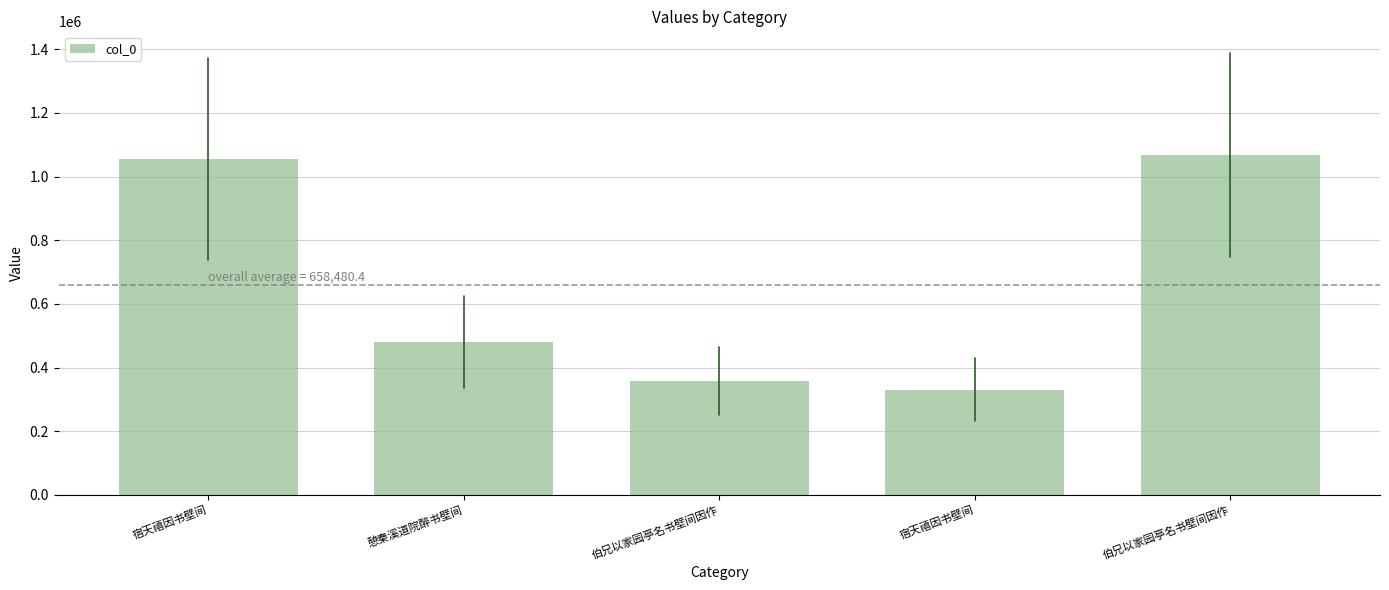

Does the chart contain any negative values?

No